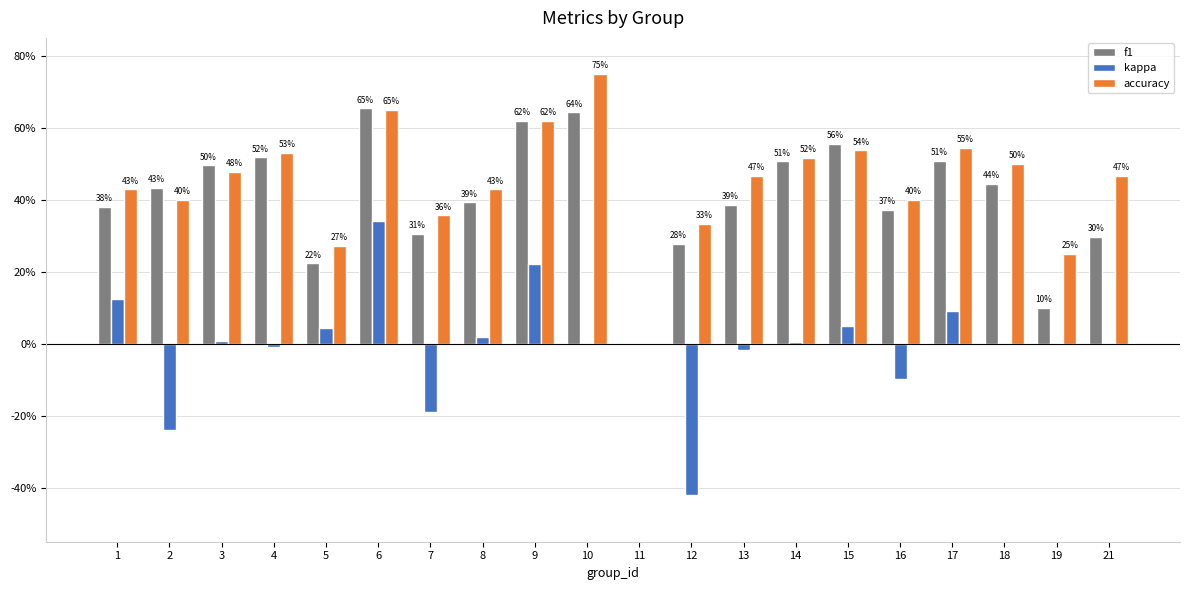

Is the value of kappa at 21 greater than the value of accuracy at 6?

No